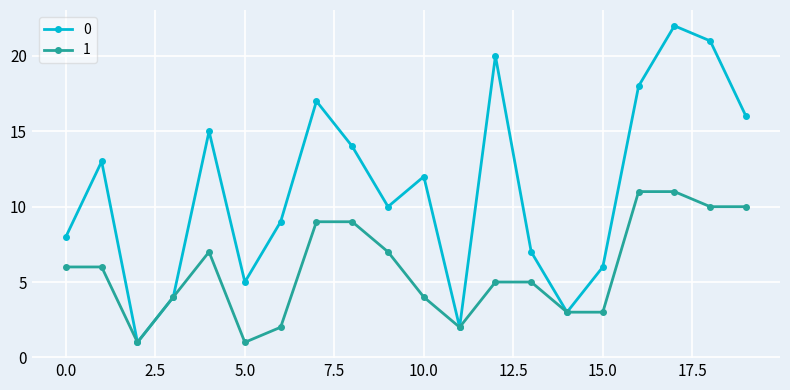

How many interior local peaks does the 0 series have?

6